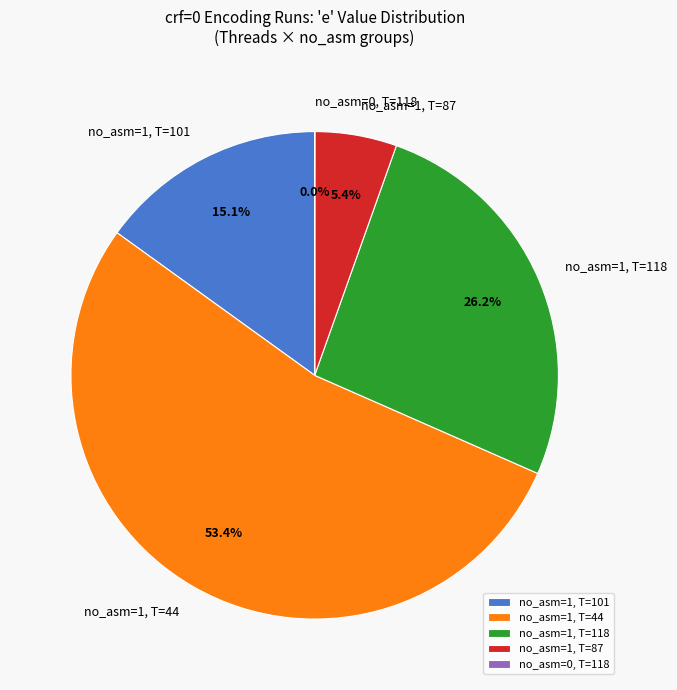

What is the largest slice in the pie chart?

no_asm=1, T=44